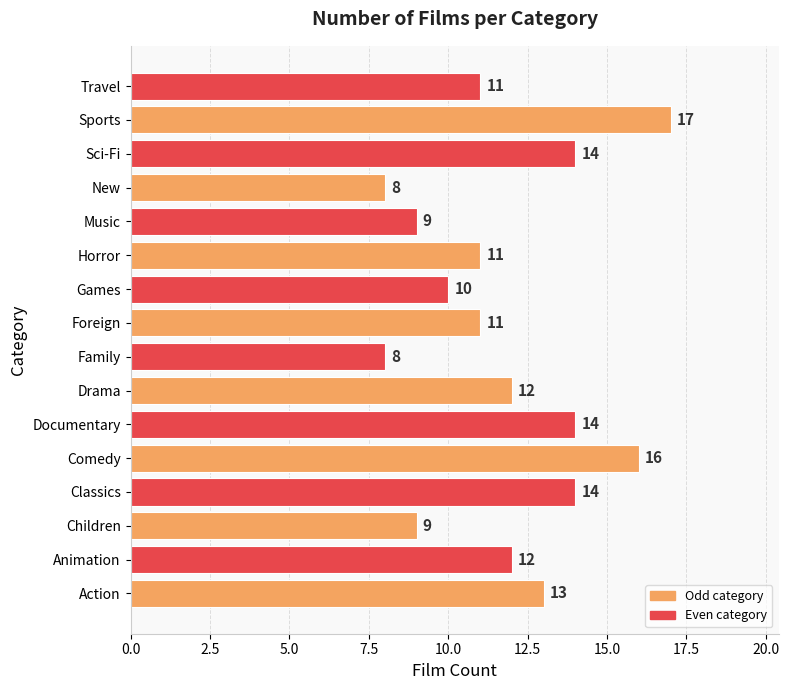

How many bars are there in total?

16